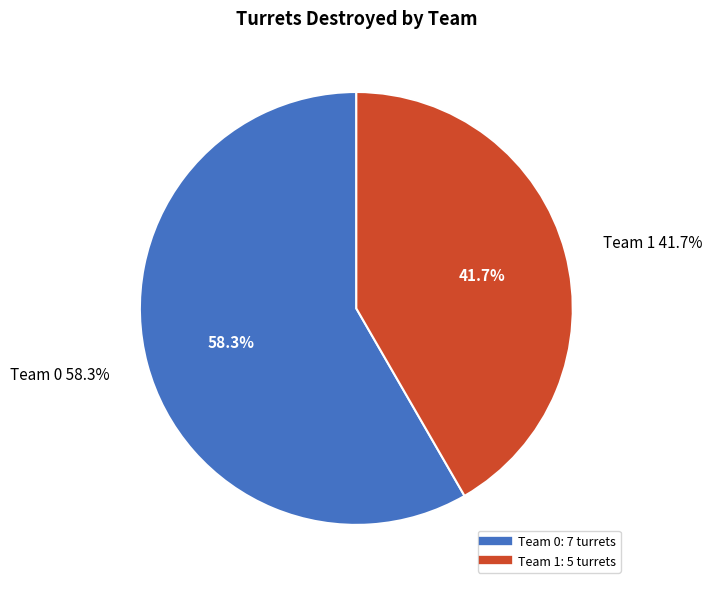

To the nearest percent, what is the difference between the largest and smallest slice percentages?

17%